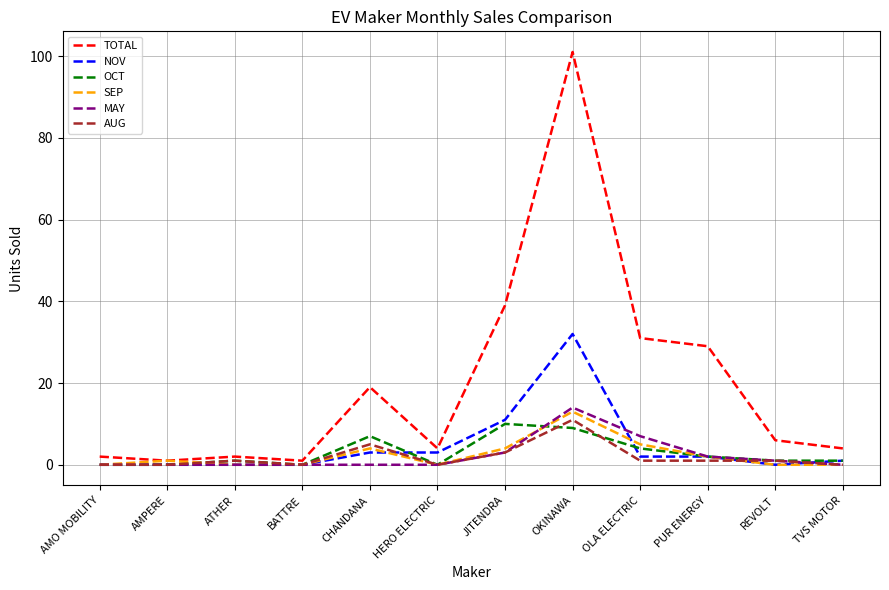

At which category is the sum across all series the highest?

OKINAWA